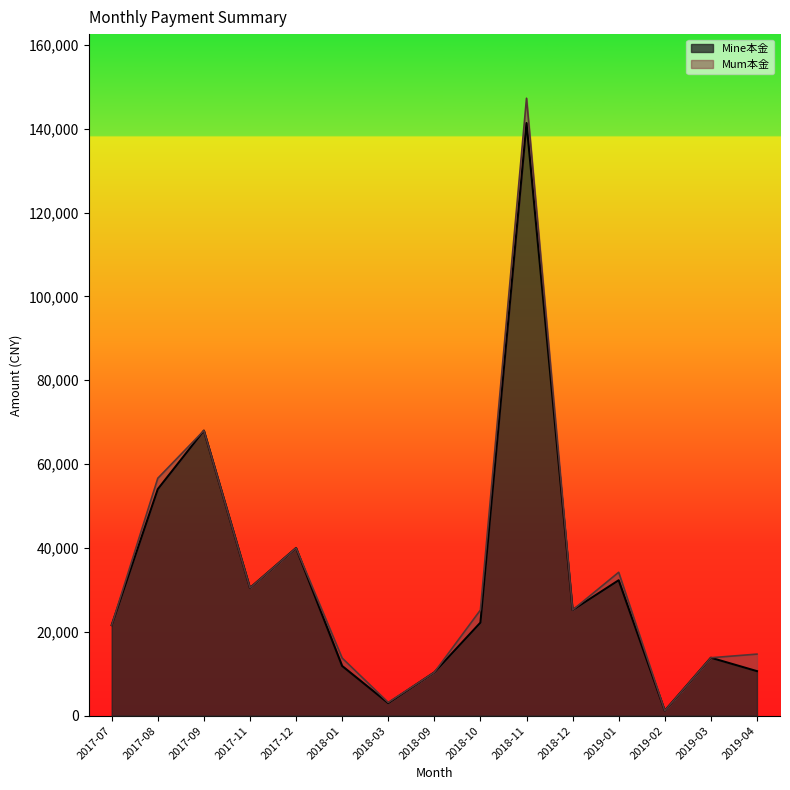

Does the chart have visible grid lines?

No